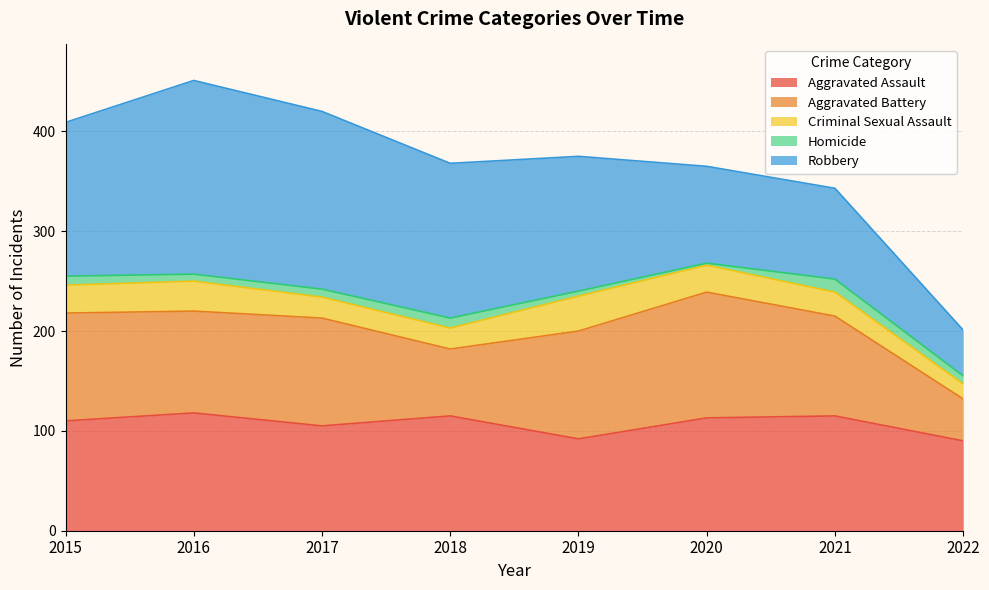

How many lines are shown in the chart?

5